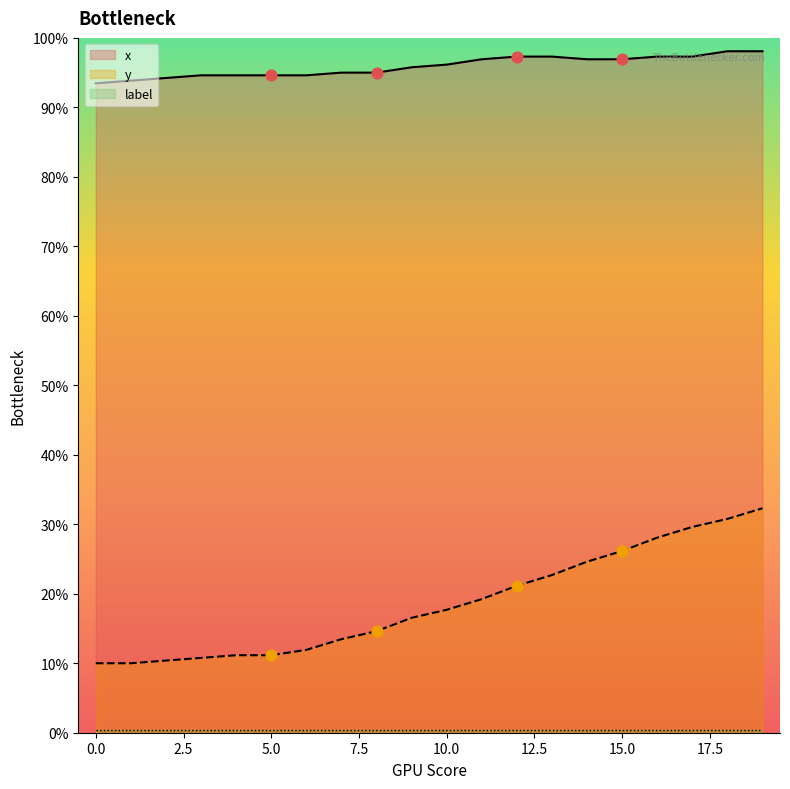

Which series has the largest total across all categories?

x